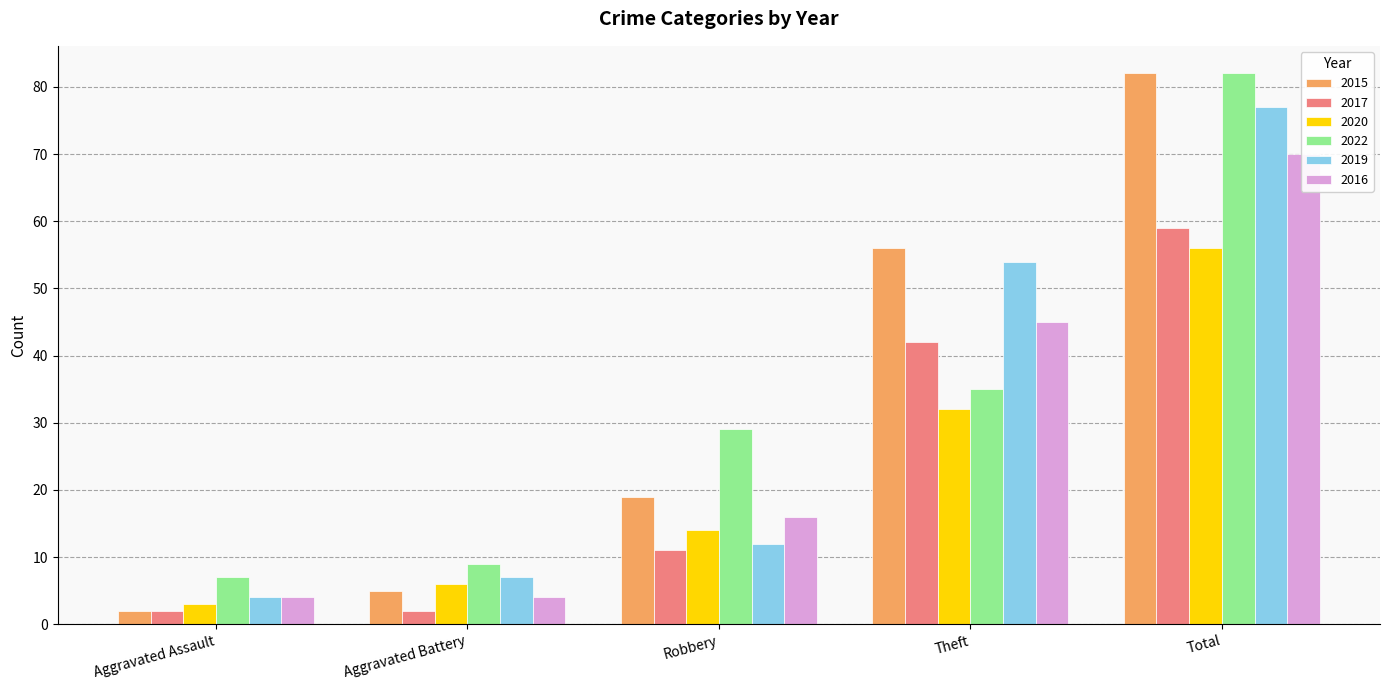

At which label is 2019 closest to 40?

Theft